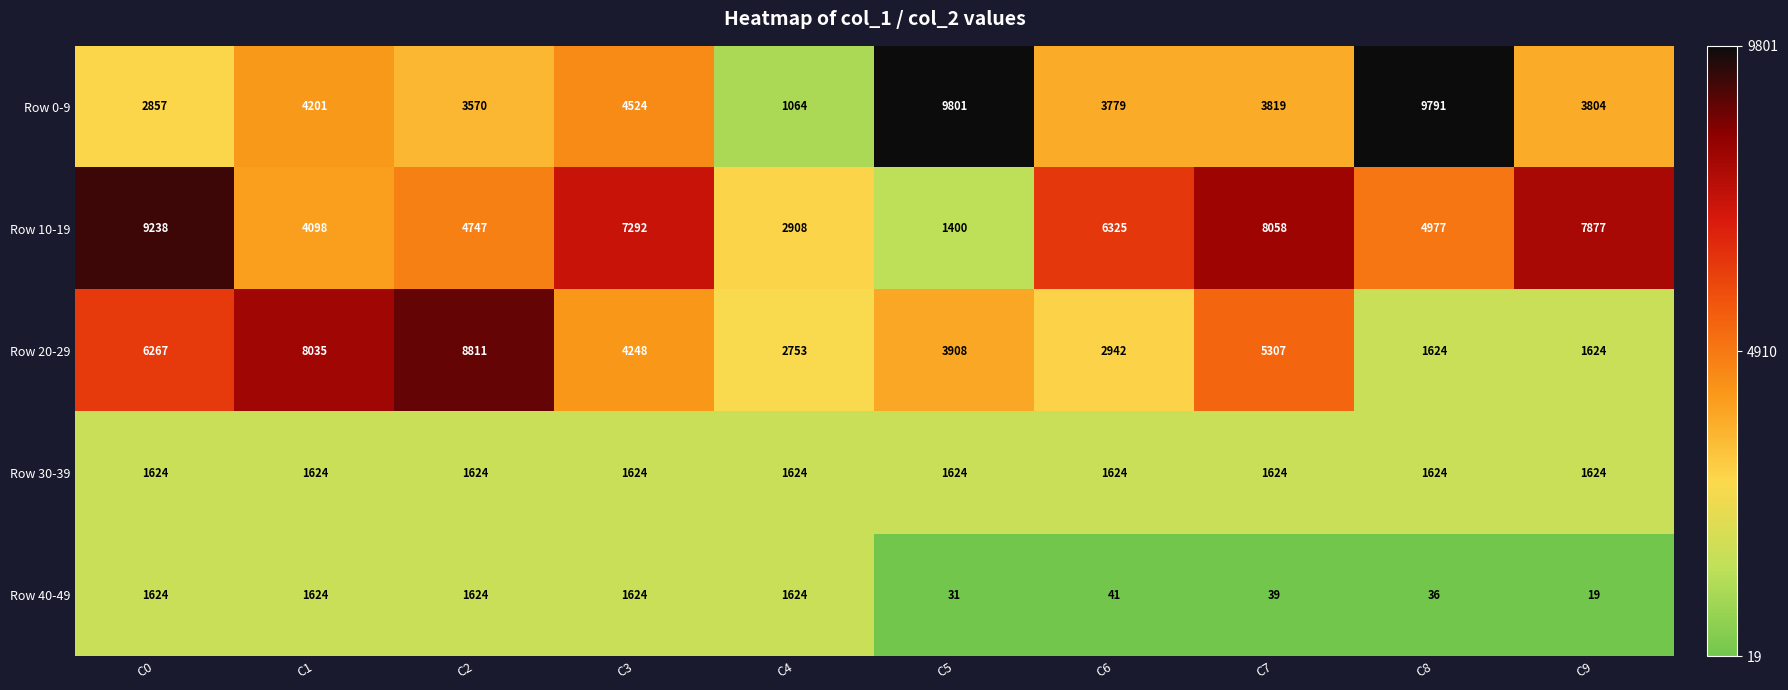

Which series has the largest total across all categories?

Row 10-19